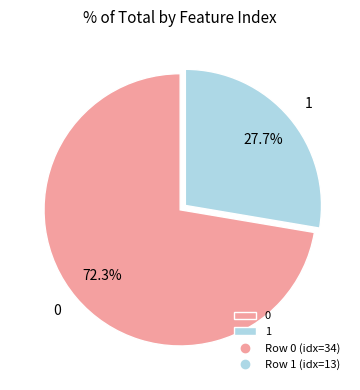

Rank the categories by value from highest to lowest.

0, 1